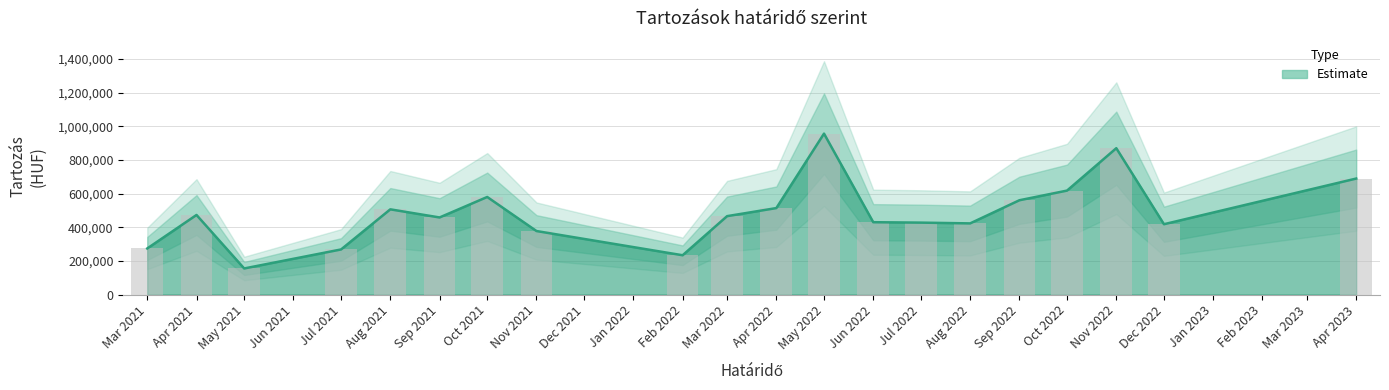

What is the maximum value shown in the chart?

966000